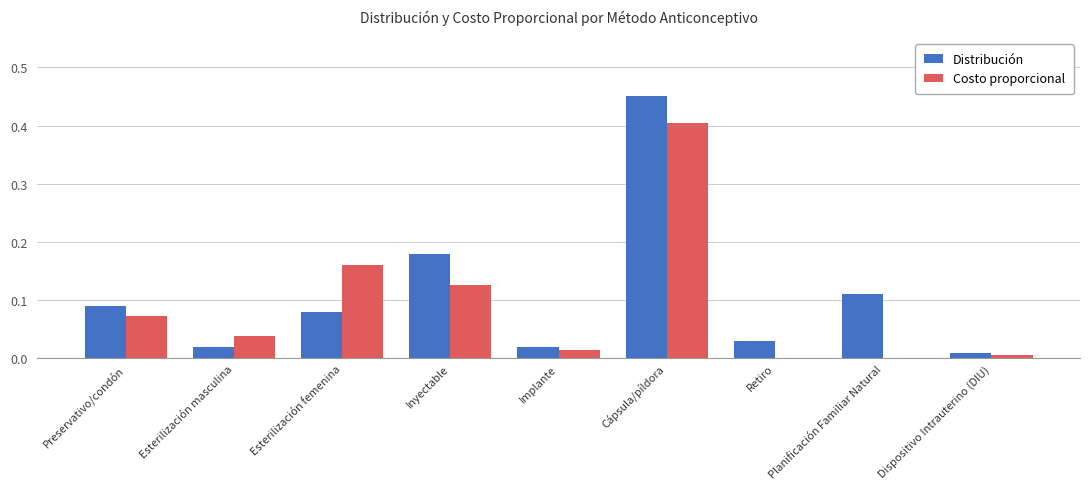

Which series changed the most between Inyectable and Implante?

Distribución